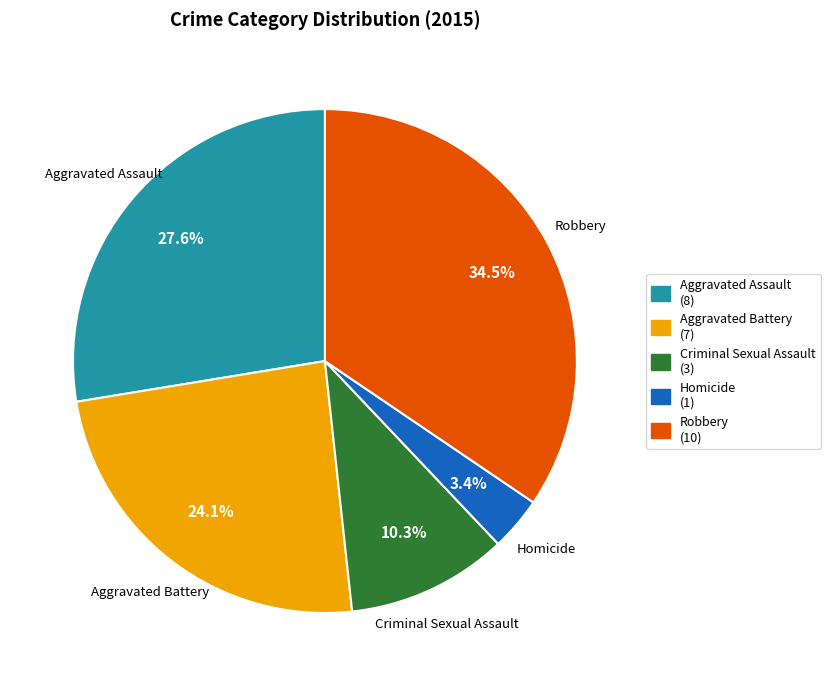

True or false: Robbery accounts for 27% of the total.

False